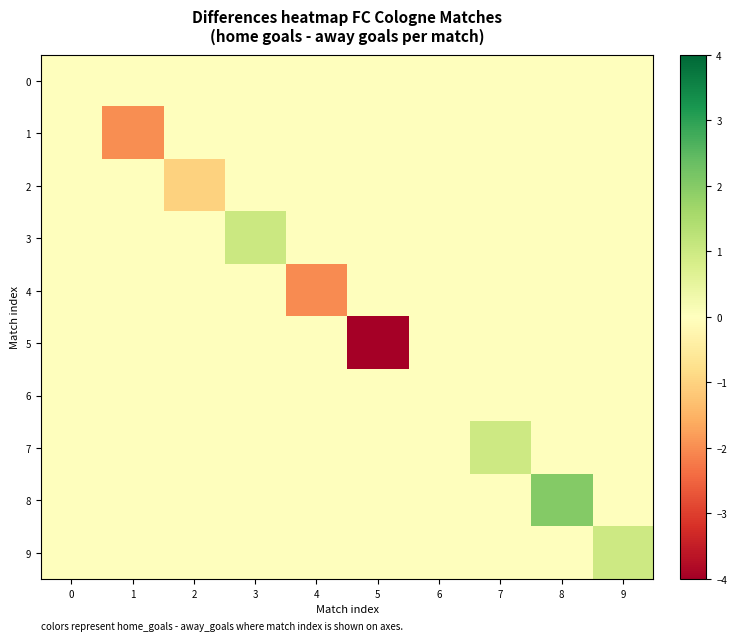

At how many categories does at least one series exceed 1?

2